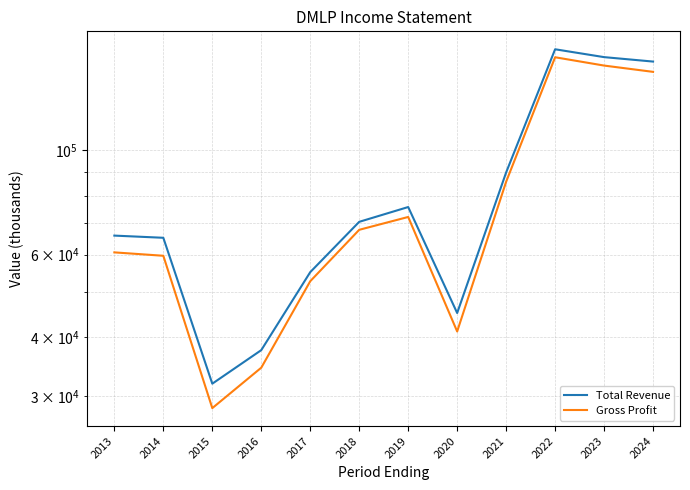

Where is the first local minimum for Gross Profit?

2015